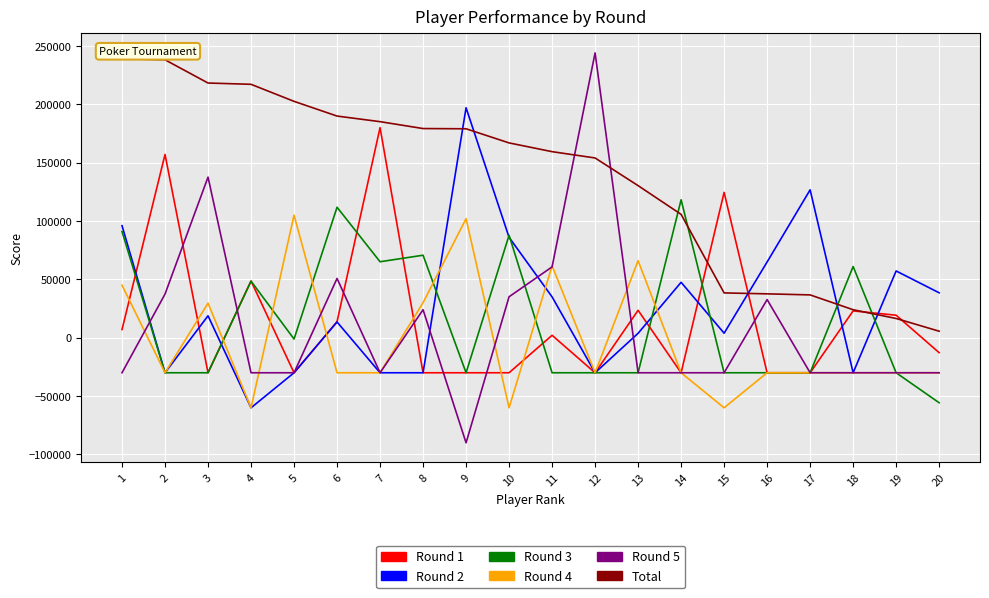

True or false: Round 2 has more than 1 interior local peaks.

True